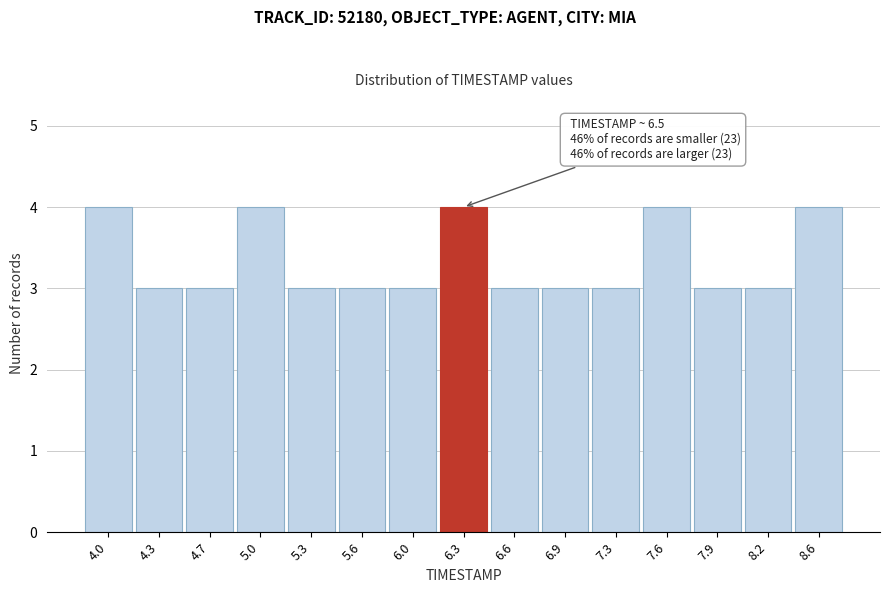

Reading left to right, what are all the values shown in this chart?

4.0=4	4.3=3	4.7=3	5.0=4	5.3=3	5.6=3	6.0=3	6.3=4	6.6=3	6.9=3	7.3=3	7.6=4	7.9=3	8.2=3	8.6=4